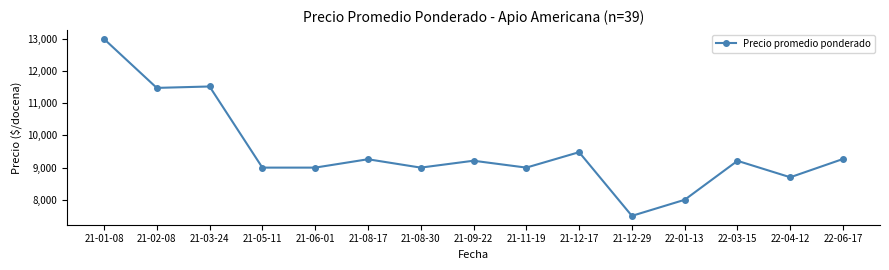

At which label is the value closest to 10250?

21-12-17